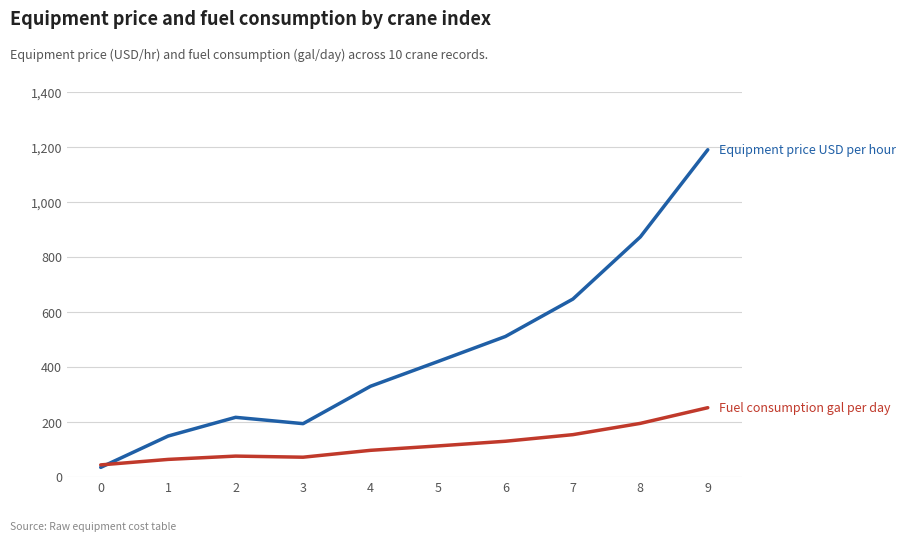

What is the minimum value shown in the chart?

35